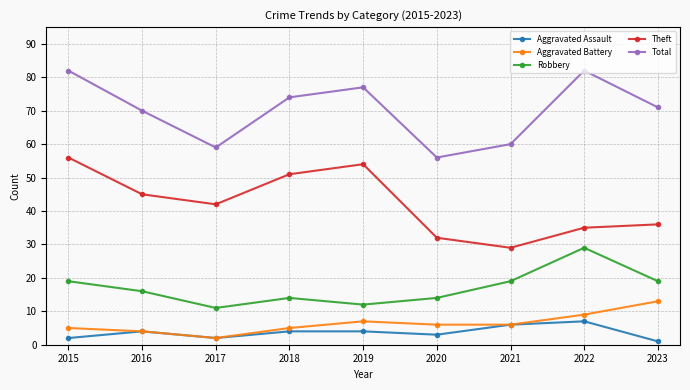

What is the smallest value displayed?

1